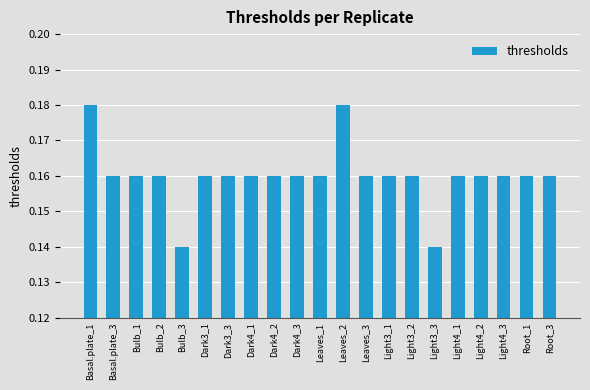

Count the values in the range 0 to 1.

21